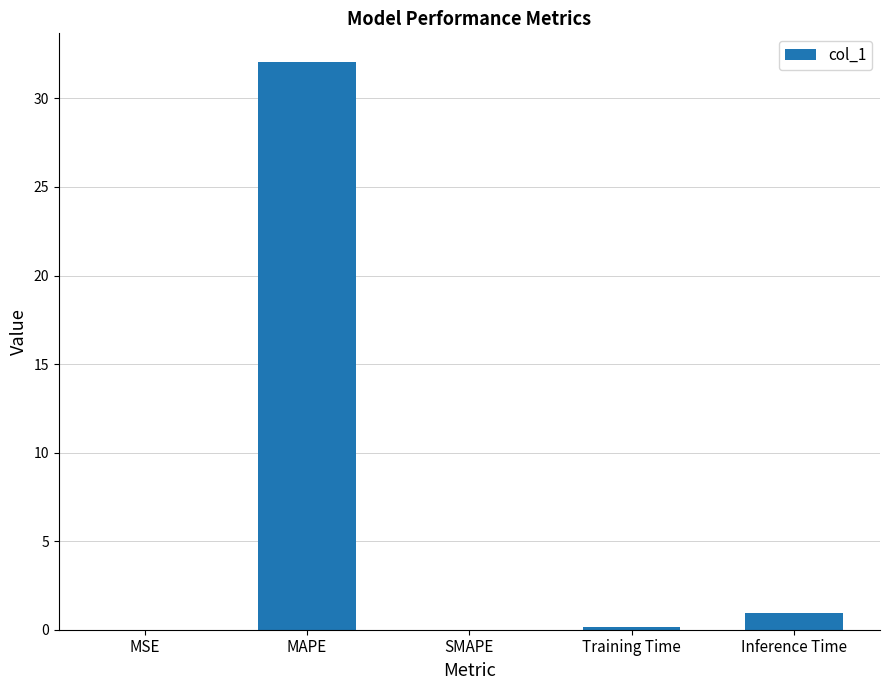

Which has a higher value, SMAPE or Inference Time?

Inference Time